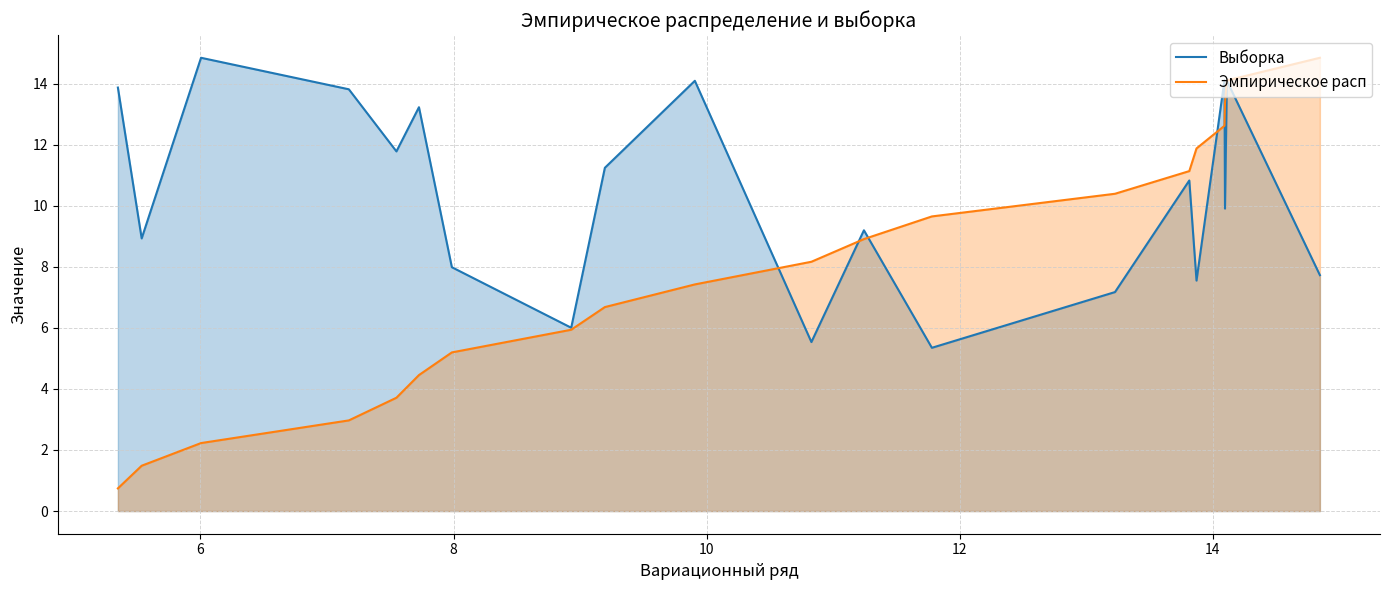

What is the lowest value of the Выборка series?

5.3